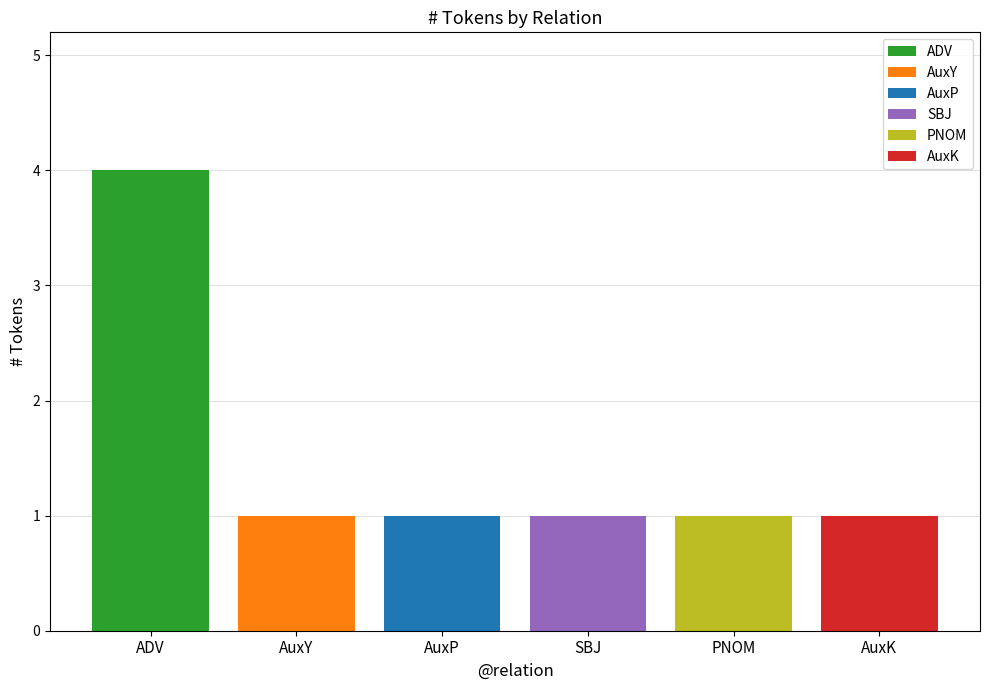

What is the sum of all ADV values?

4